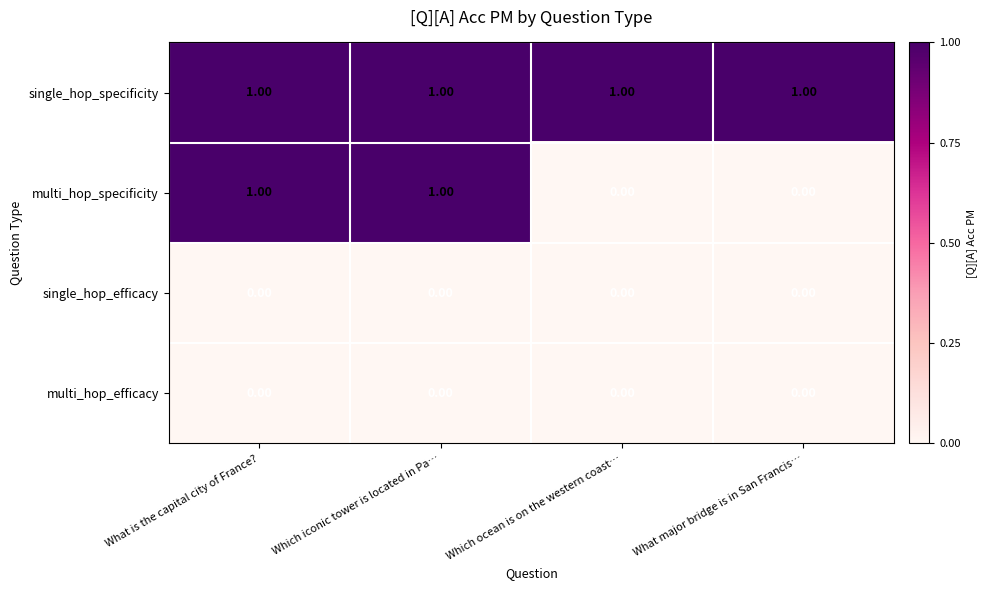

How many categories are shown in the chart?

4